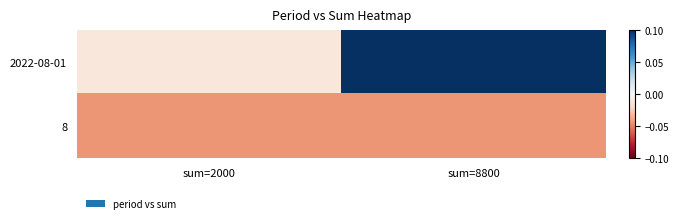

Which series has the largest range (max minus min)?

2022-08-01